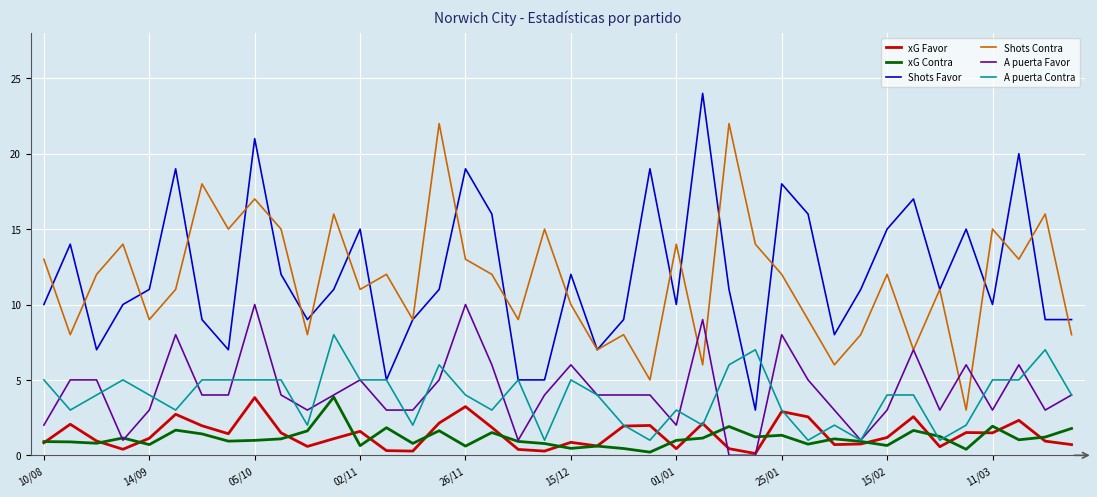

Count the number of categories in the chart.

40